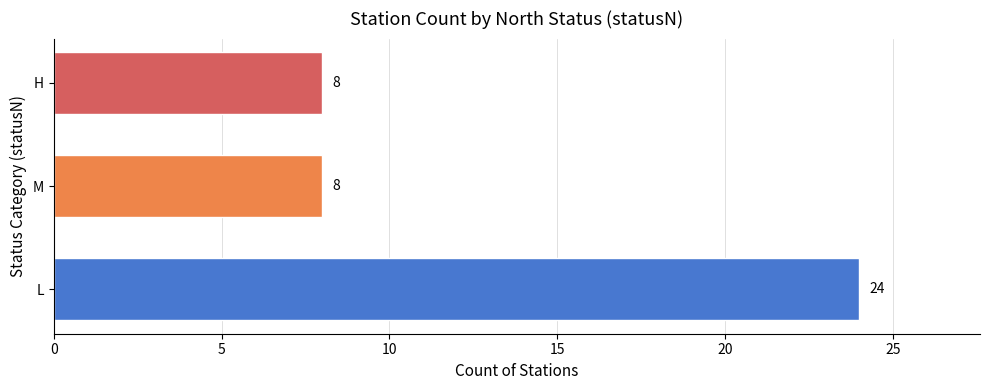

What is the difference between the values at M and L?

16